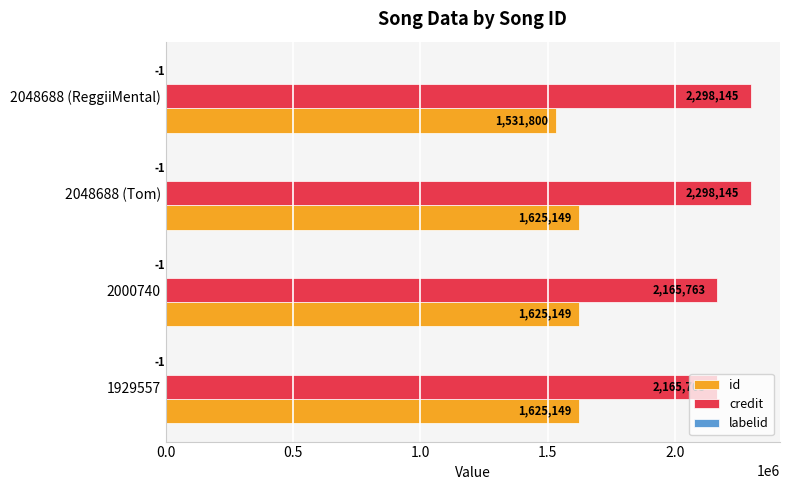

The value of id at 2000740 is 1625149. True or false?

True